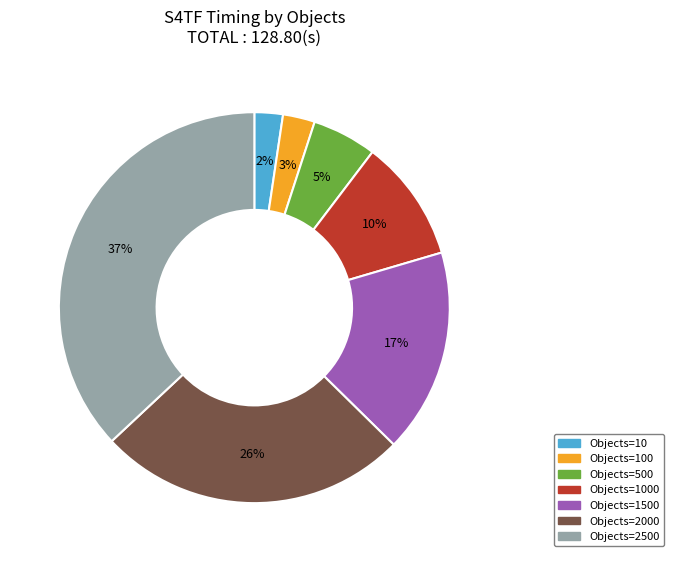

Is there any slice that represents more than half of the pie?

No